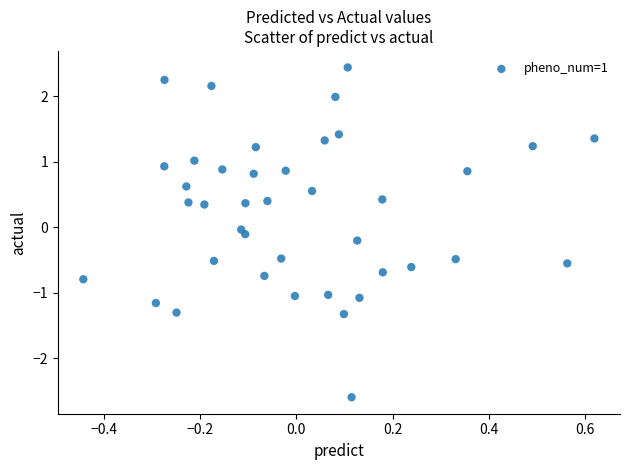

What is the range of X values (max minus min)?

1.1